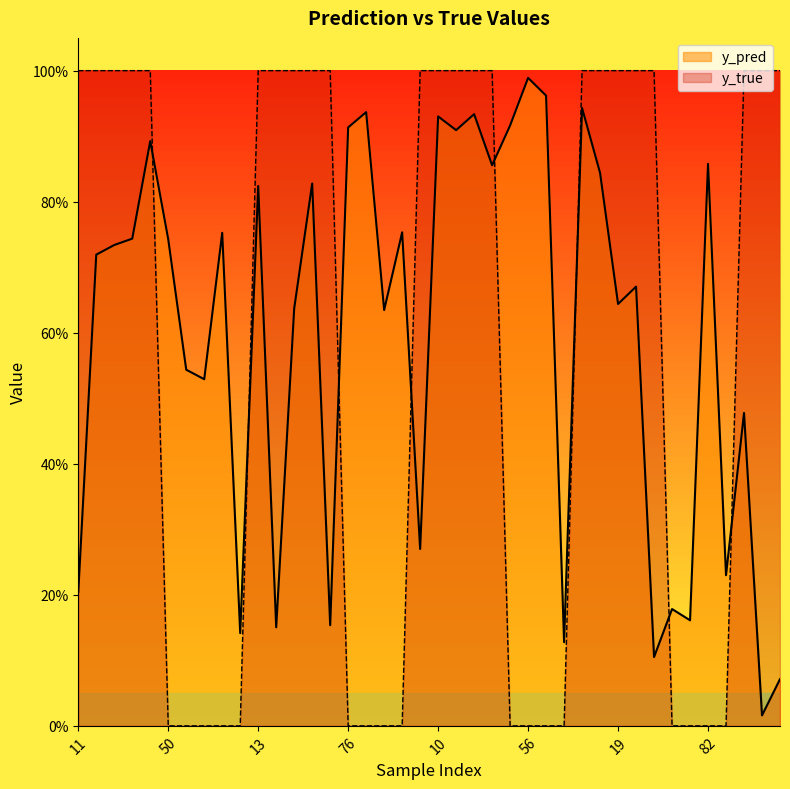

How many data points does each series have?

40